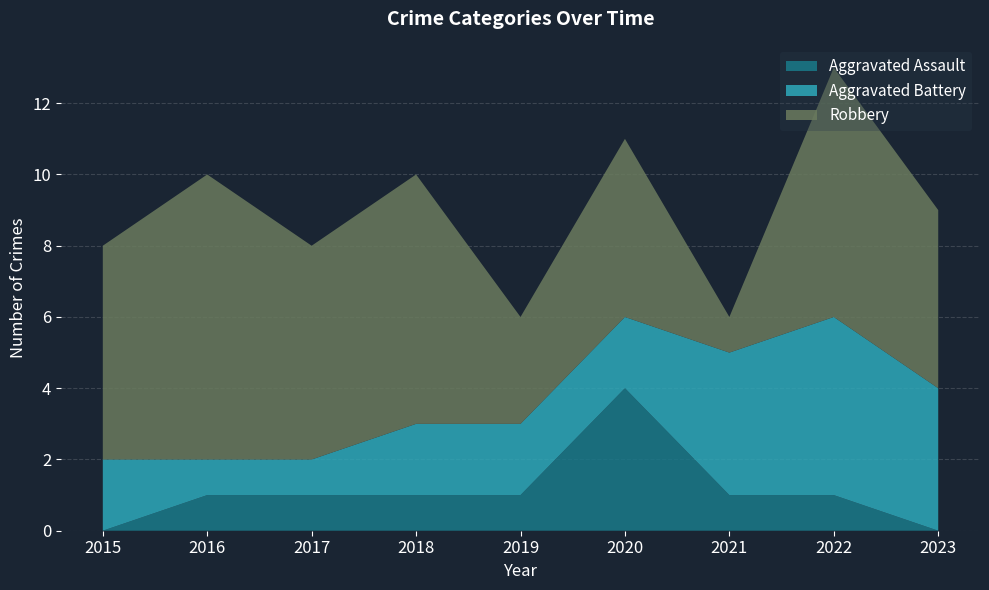

Reading left to right, transcribe all the data shown in this chart.

Aggravated Assault: 2015=0	2016=1	2017=1	2018=1	2019=1	2020=4	2021=1	2022=1	2023=0
Aggravated Battery: 2015=2	2016=1	2017=1	2018=2	2019=2	2020=2	2021=4	2022=5	2023=4
Robbery: 2015=6	2016=8	2017=6	2018=7	2019=3	2020=5	2021=1	2022=7	2023=5